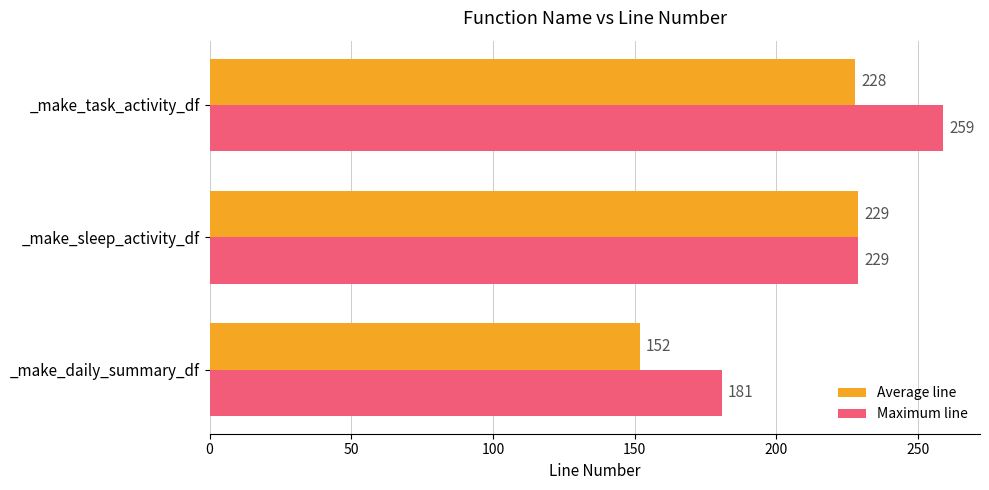

Is the value of Average line at _make_task_activity_df greater than the value of Maximum line at _make_sleep_activity_df?

No